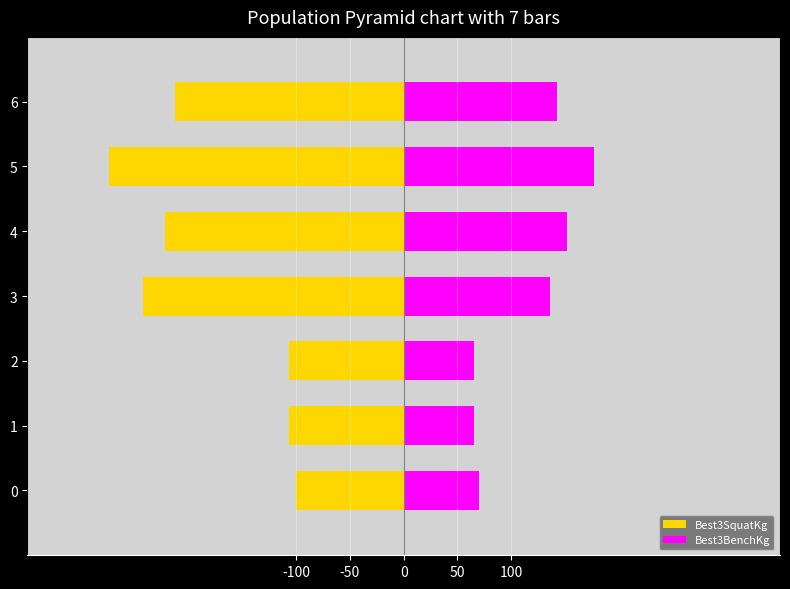

Which series has the largest total across all categories?

Best3BenchKg